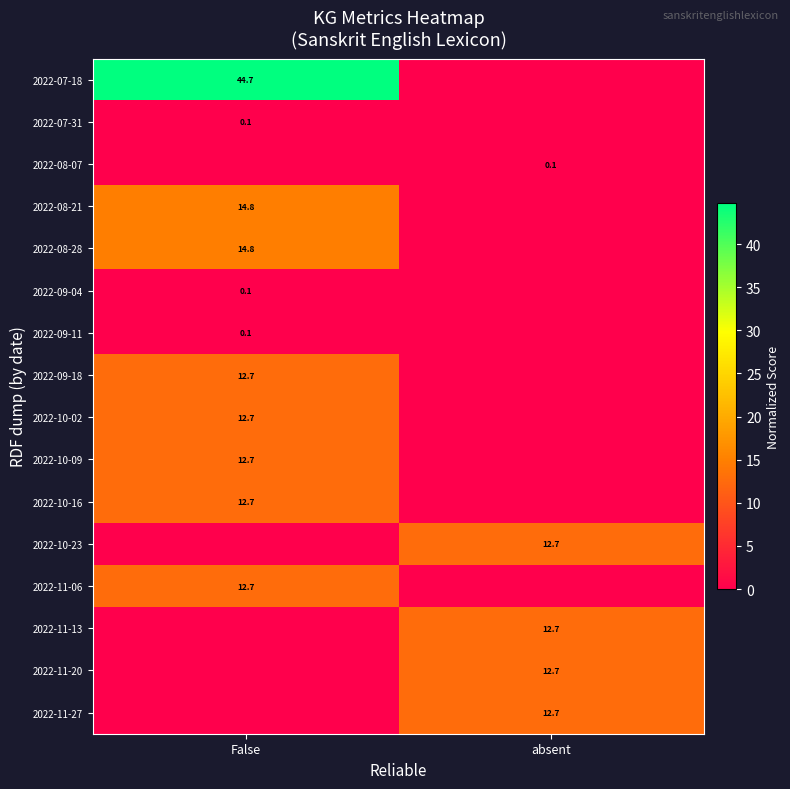

What is the total value across all series at absent?

51.0